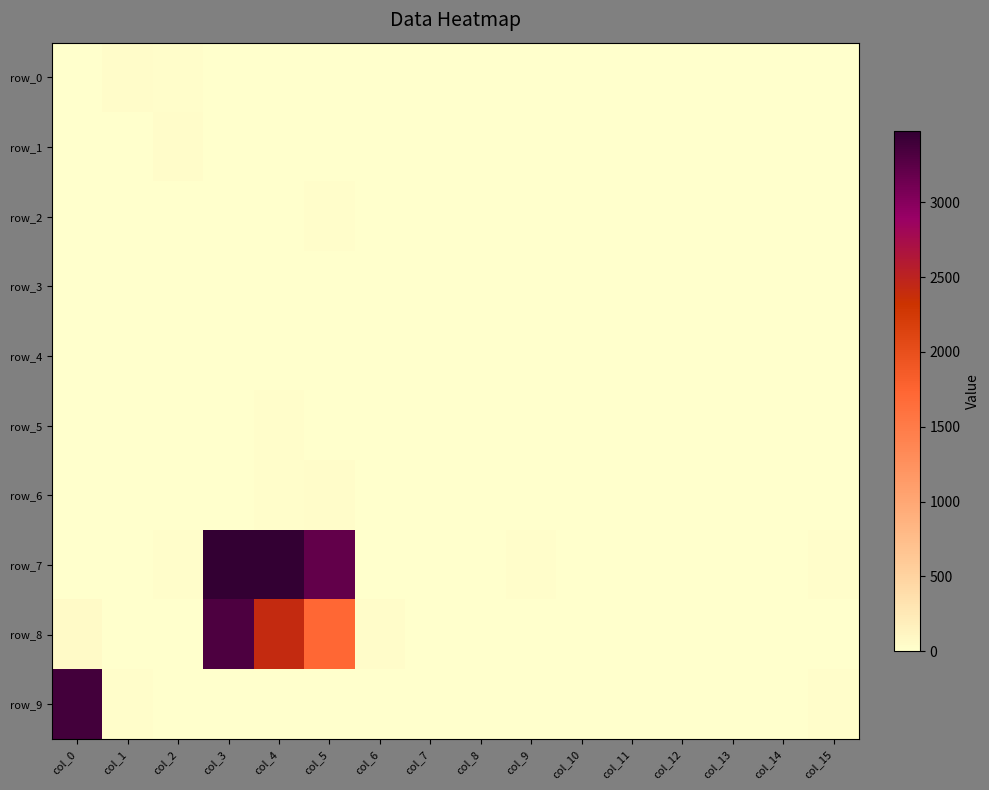

The row_7 series shows 6 at col_9. True or false?

False